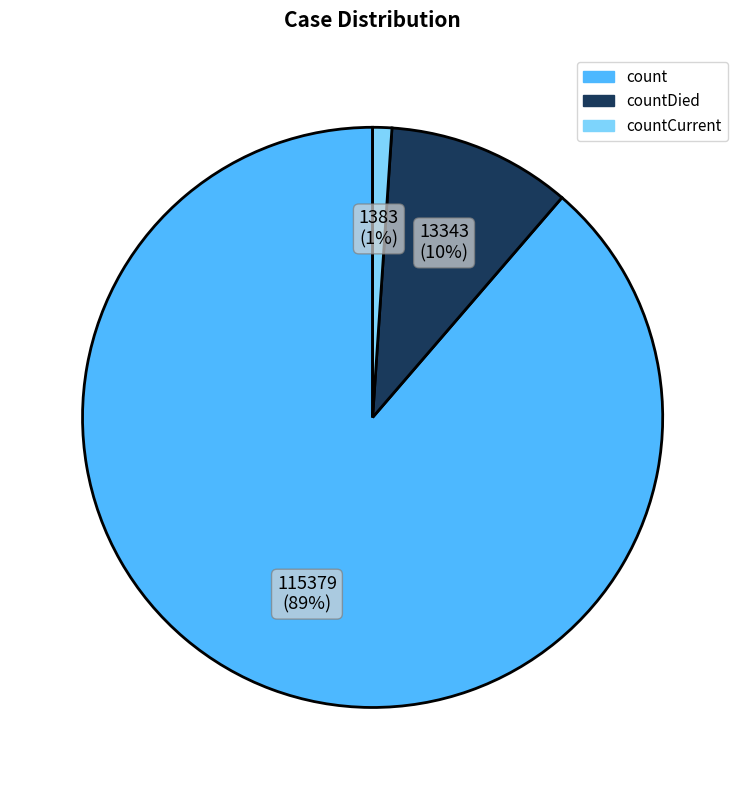

To the nearest percent, what is the difference between the largest and smallest slice percentages?

88%